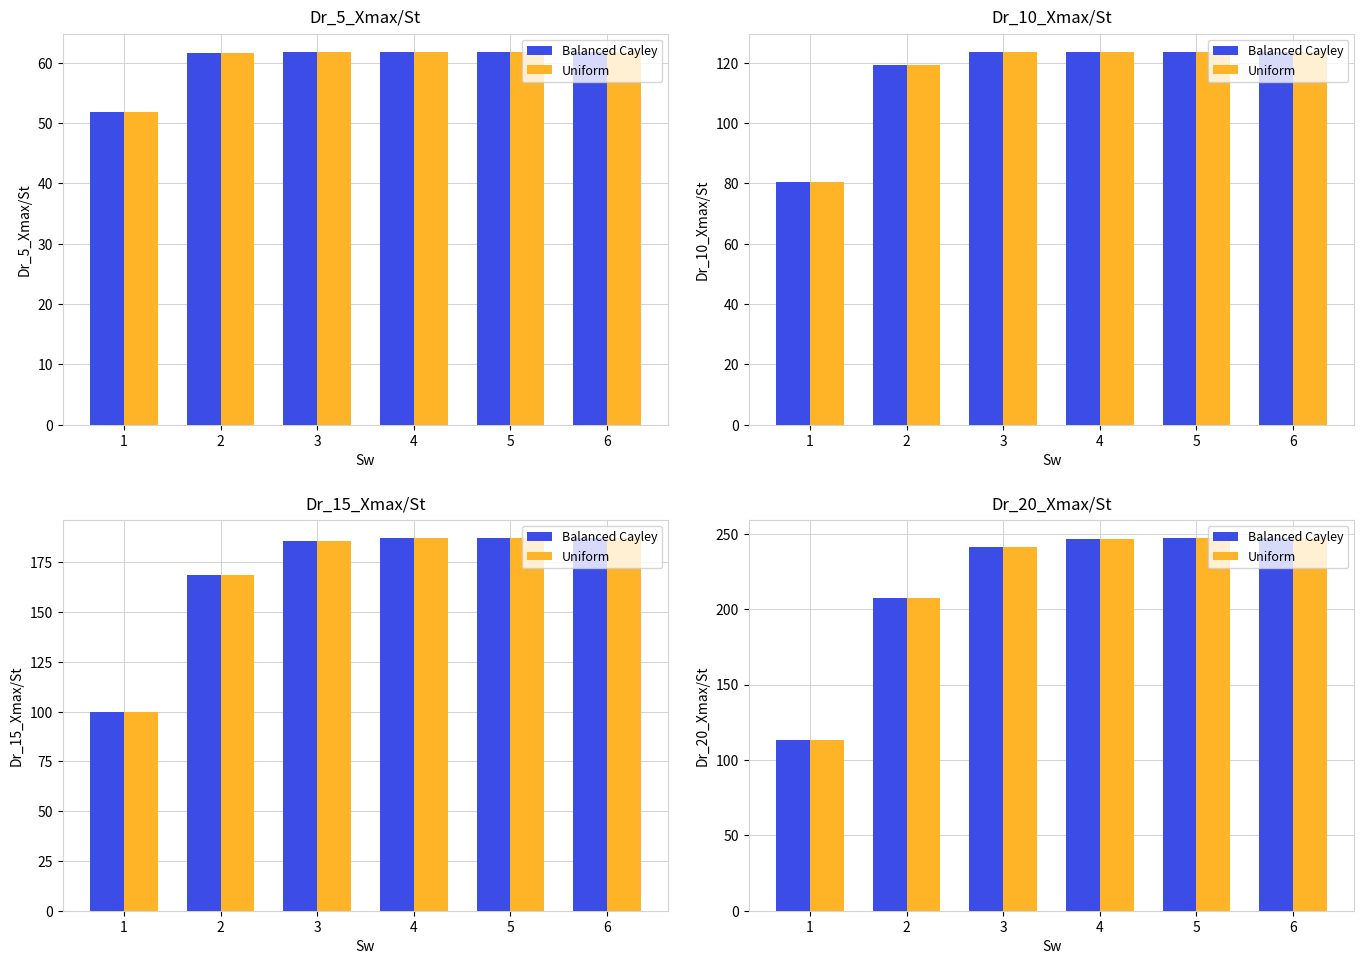

Which series has the largest total across all categories?

Balanced Cayley